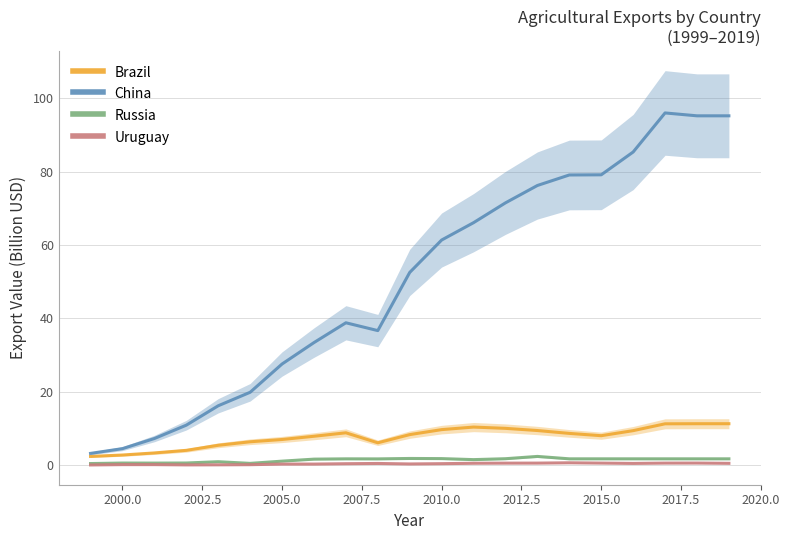

What are all the series names shown in the legend?

Brazil, China, Russia, Uruguay